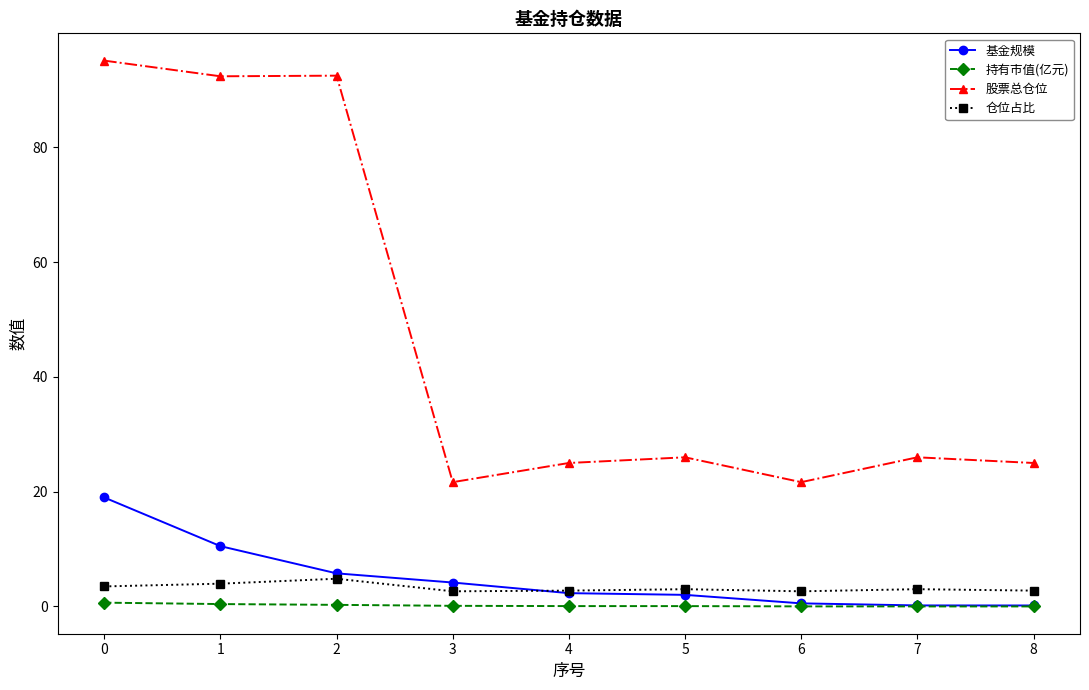

Between 1 and 4, which series saw the biggest shift?

股票总仓位